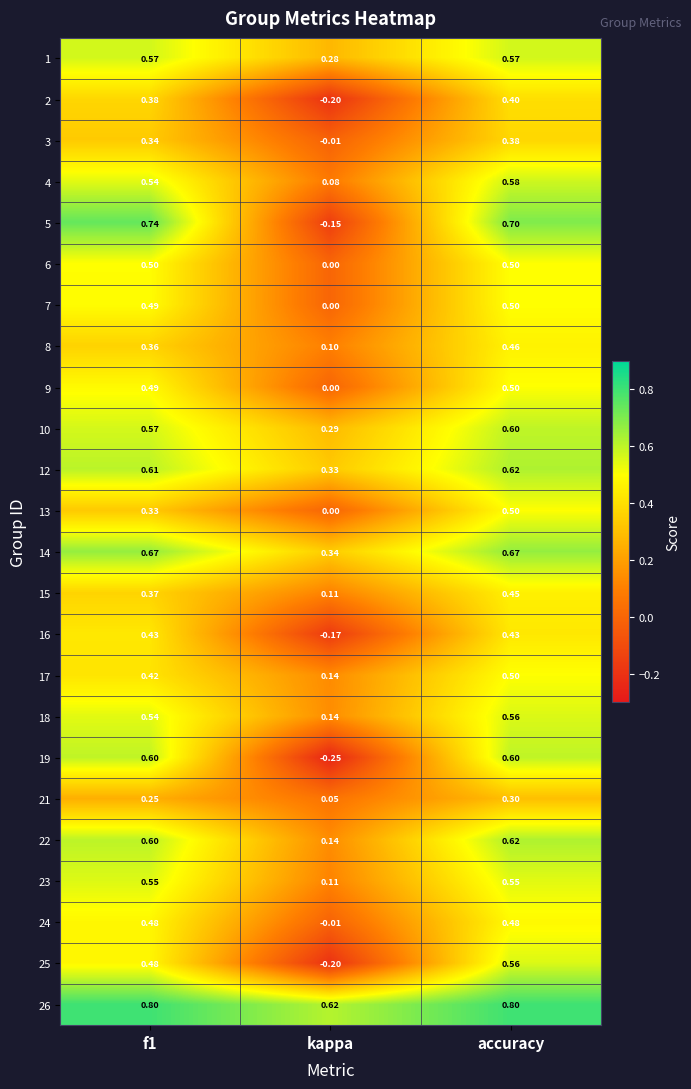

How many categories are shown in the chart?

3